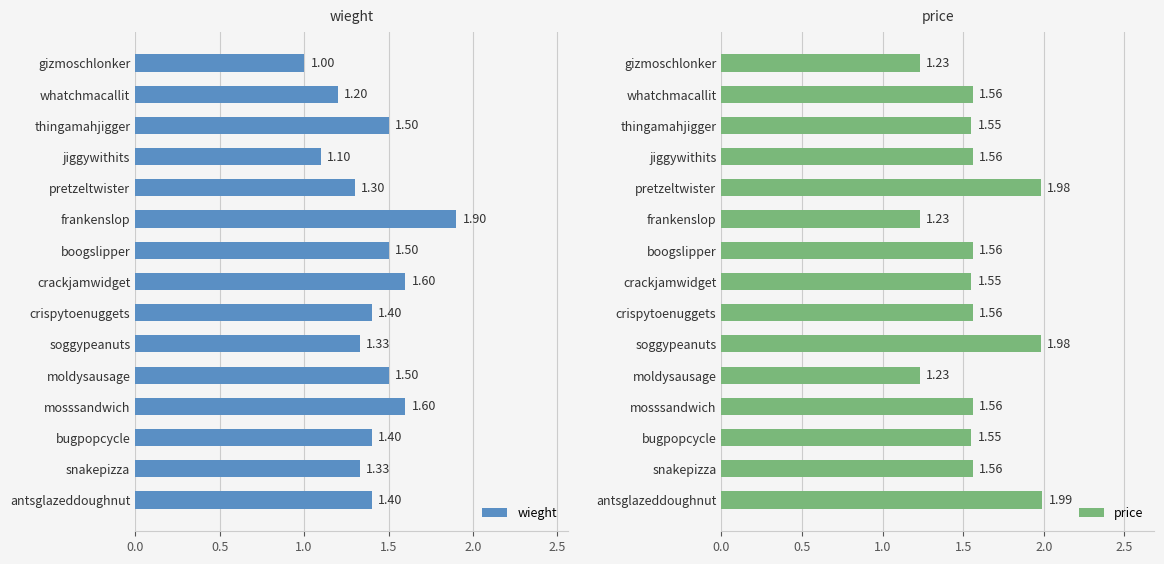

How many data points in wieght are above 1?

14